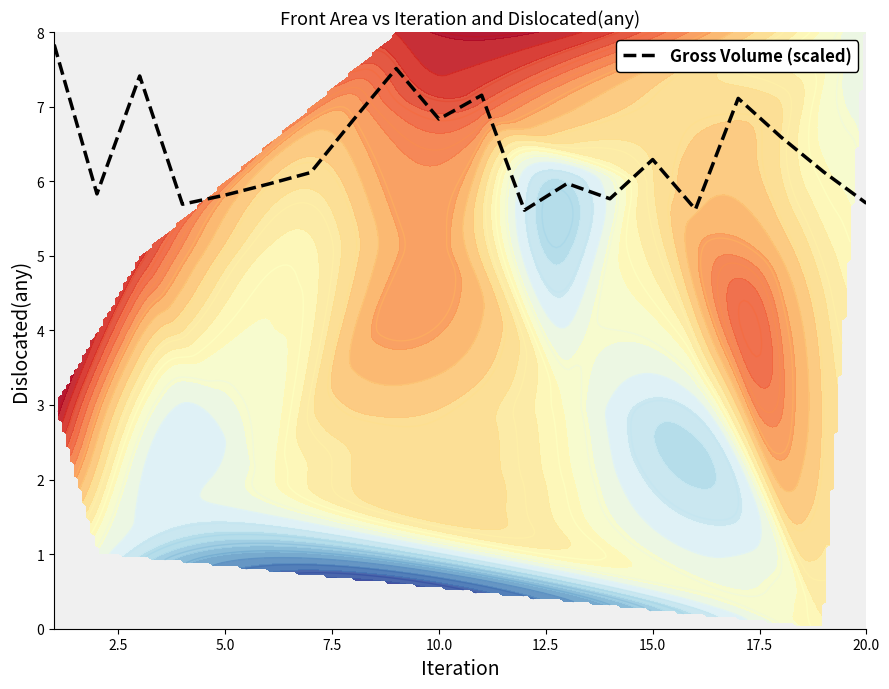

How many distinct data groups are displayed?

1